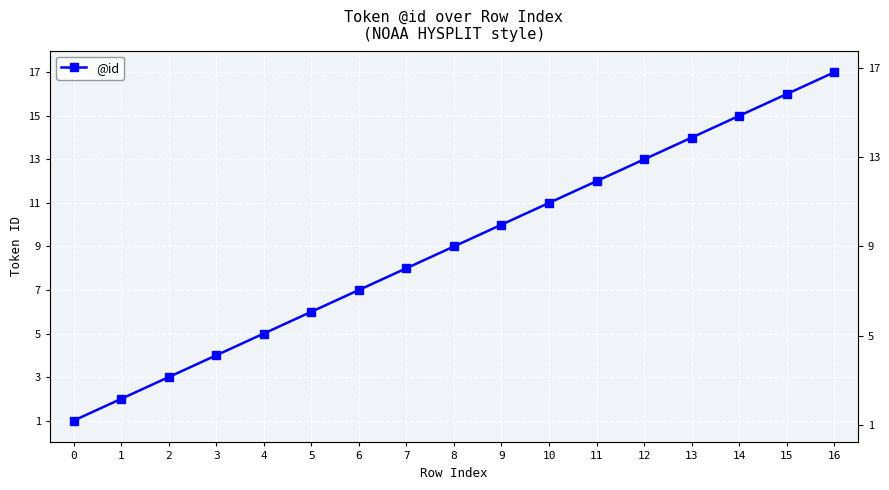

What is the value of the 2nd point from the left?

2